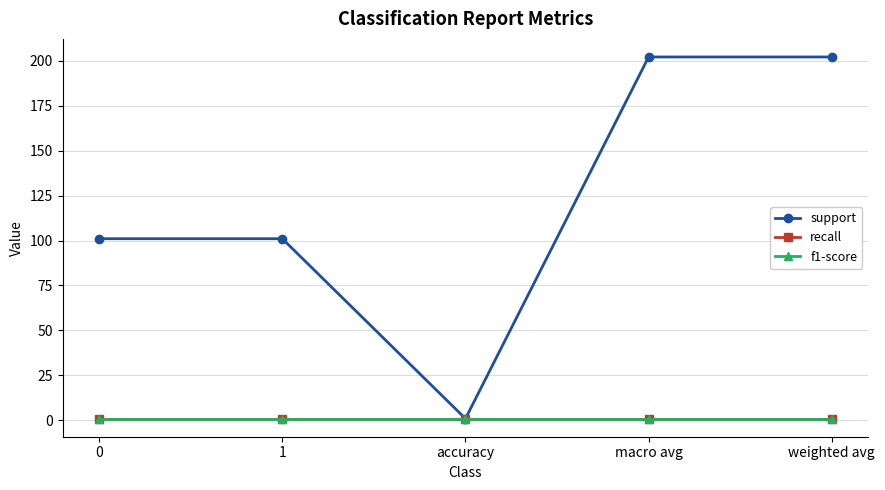

At which category does the chart reach its minimum across all series?

accuracy